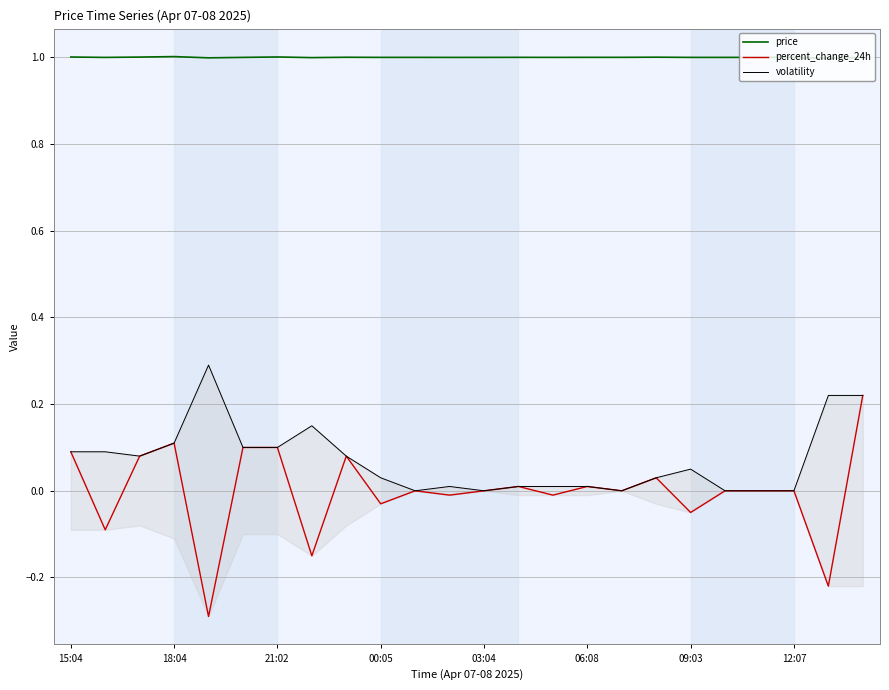

How many interior local valleys does the price series have?

8